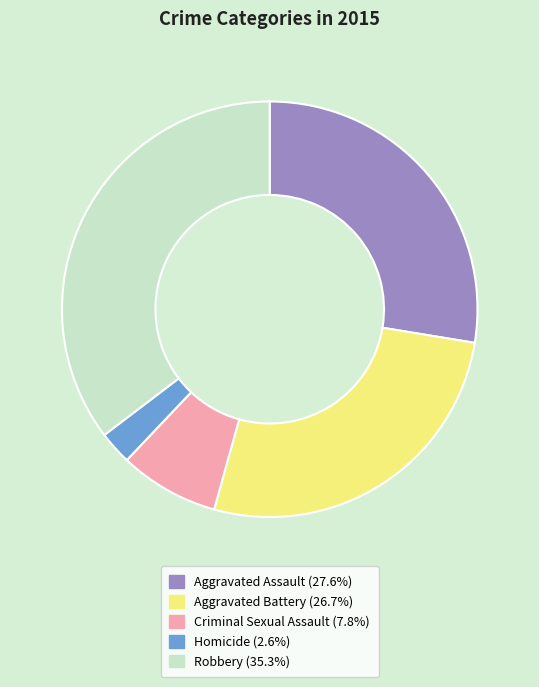

Does any single category account for the majority?

No